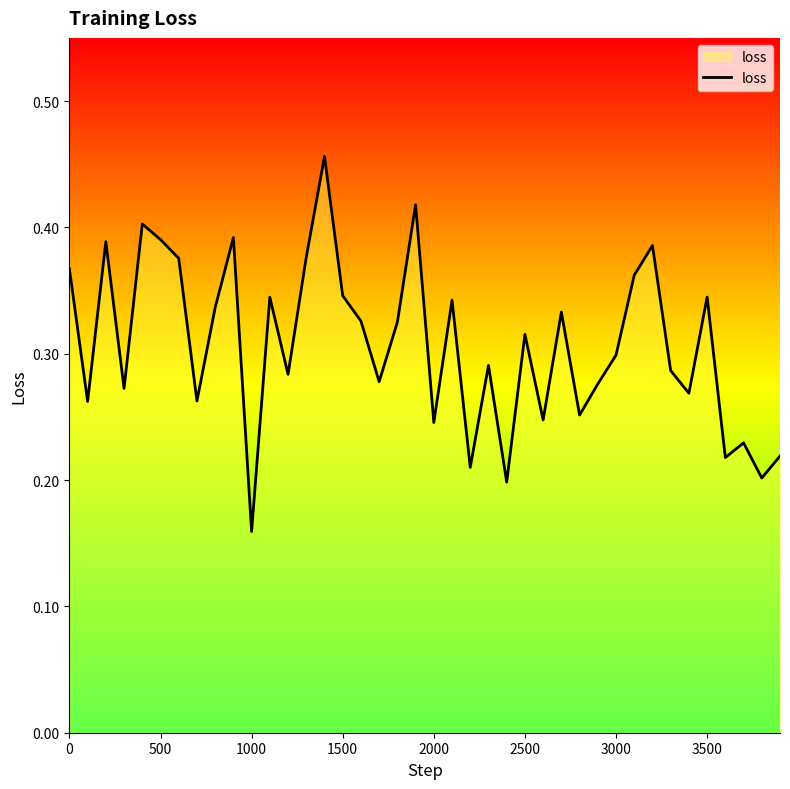

Count the values in the range 0 to 1.

40